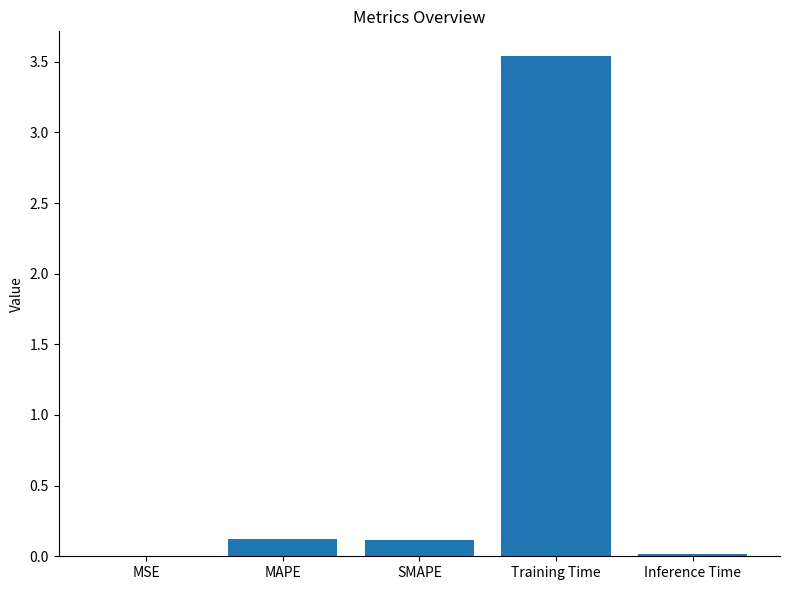

What is the sum of all values?

3.8